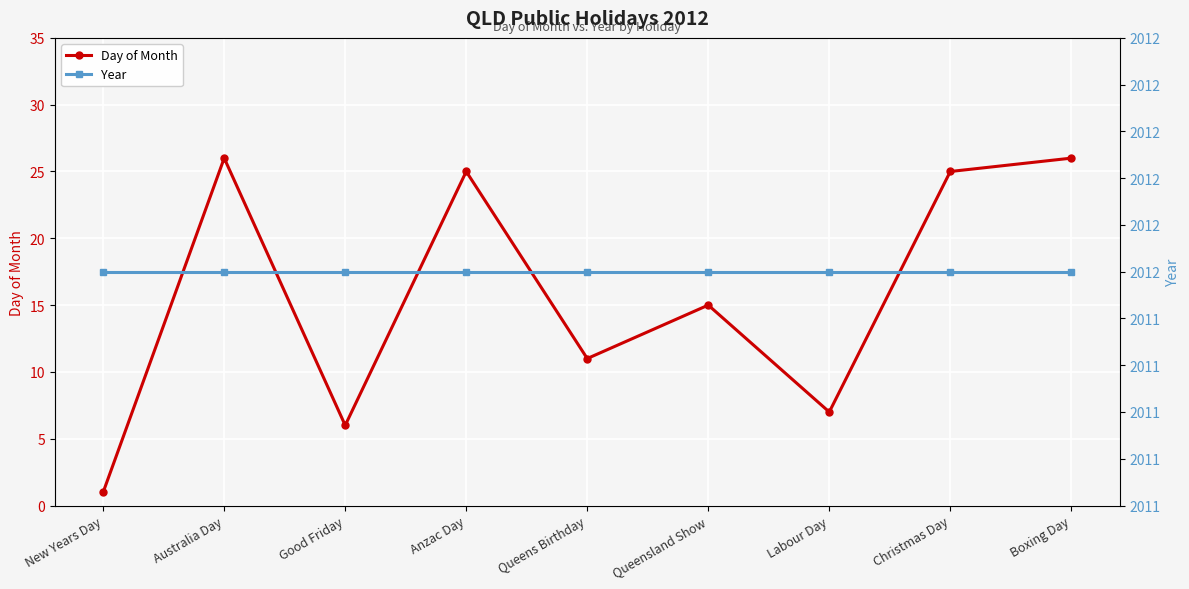

Which category has the highest value across all series?

New Years Day